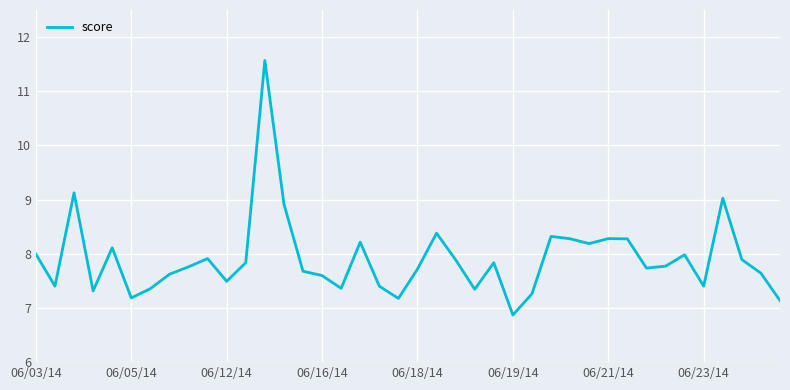

What is the smallest value displayed?

6.9